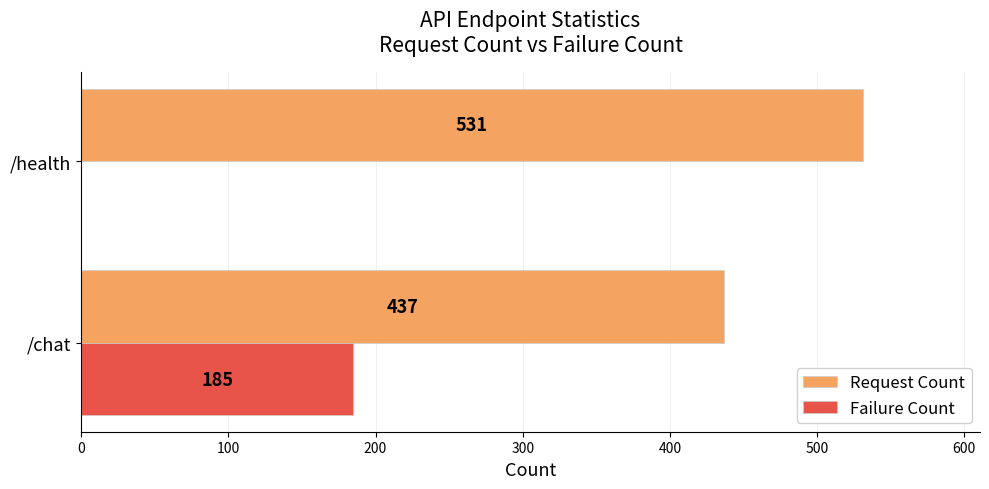

What is the sum of all Request Count values?

968